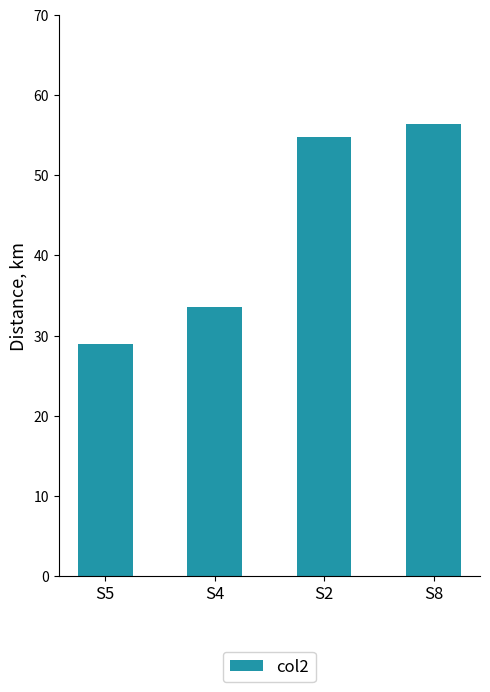

True or false: the data shows 28.9 at S5.

True